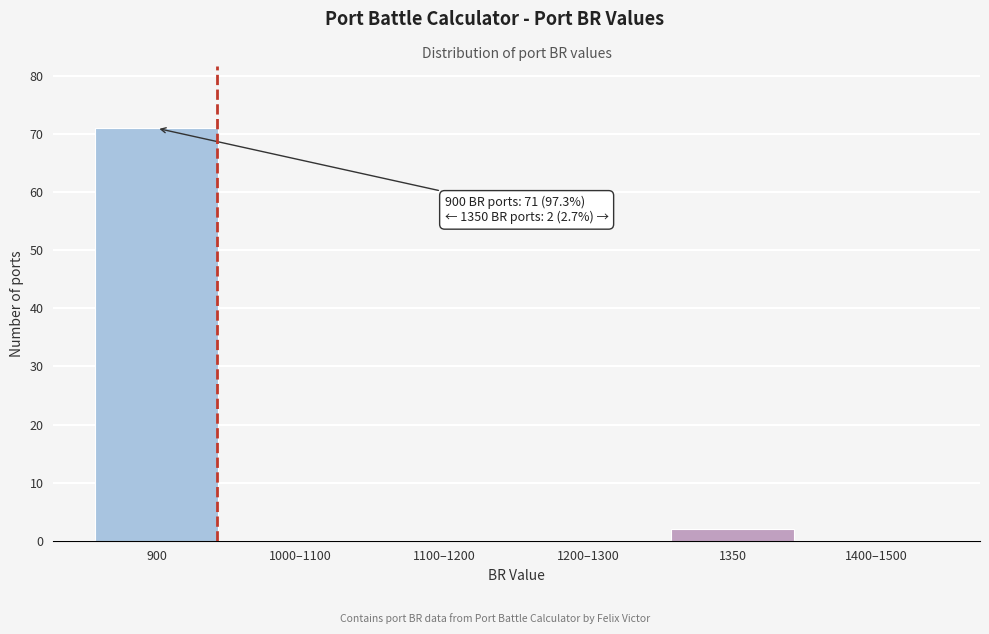

Reading right to left, what are all the values shown in this chart?

1400–1500=0	1350=2	1200–1300=0	1100–1200=0	1000–1100=0	900=71